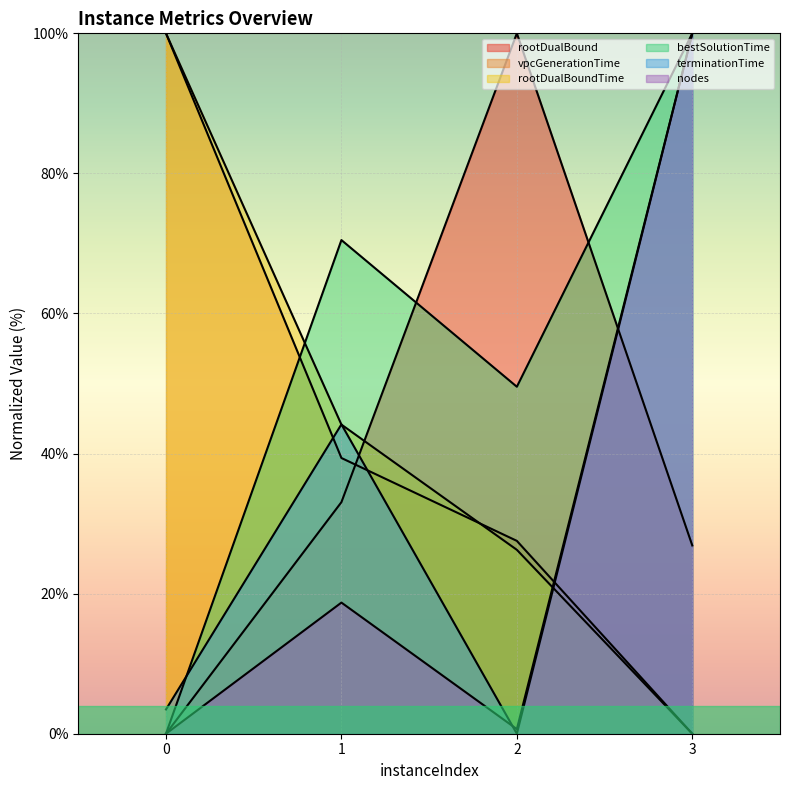

At which label does nodes reach its peak?

3